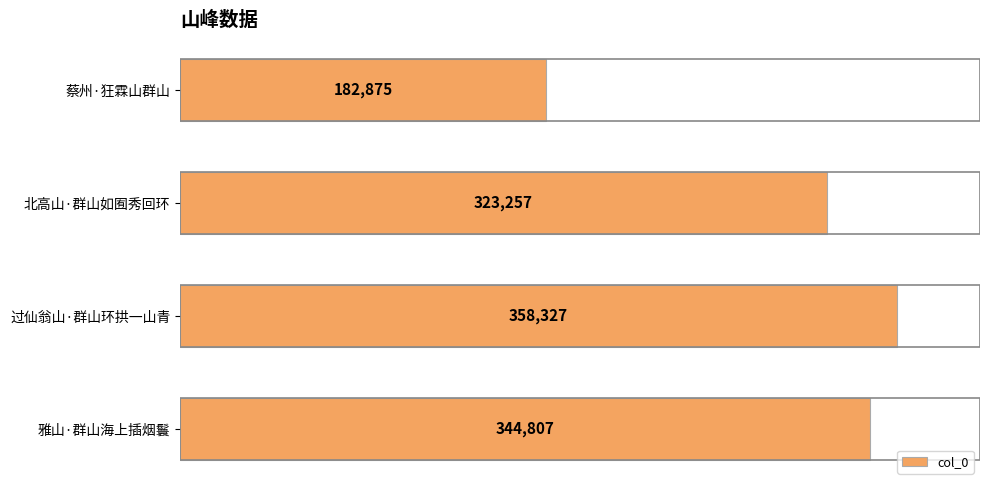

What is the sum of the values at 过仙翁山·群山环拱一山青 and 蔡州·狂霖山群山?

541202